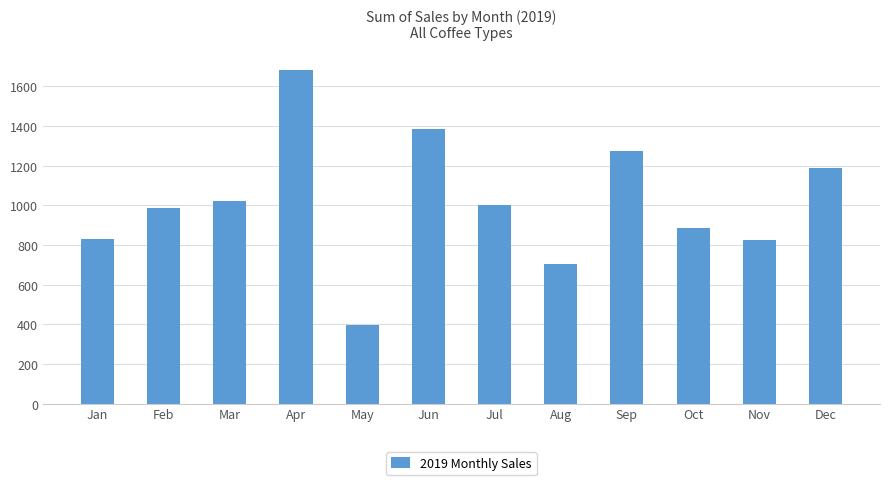

What is the difference between the values at Aug and Sep?

570.7